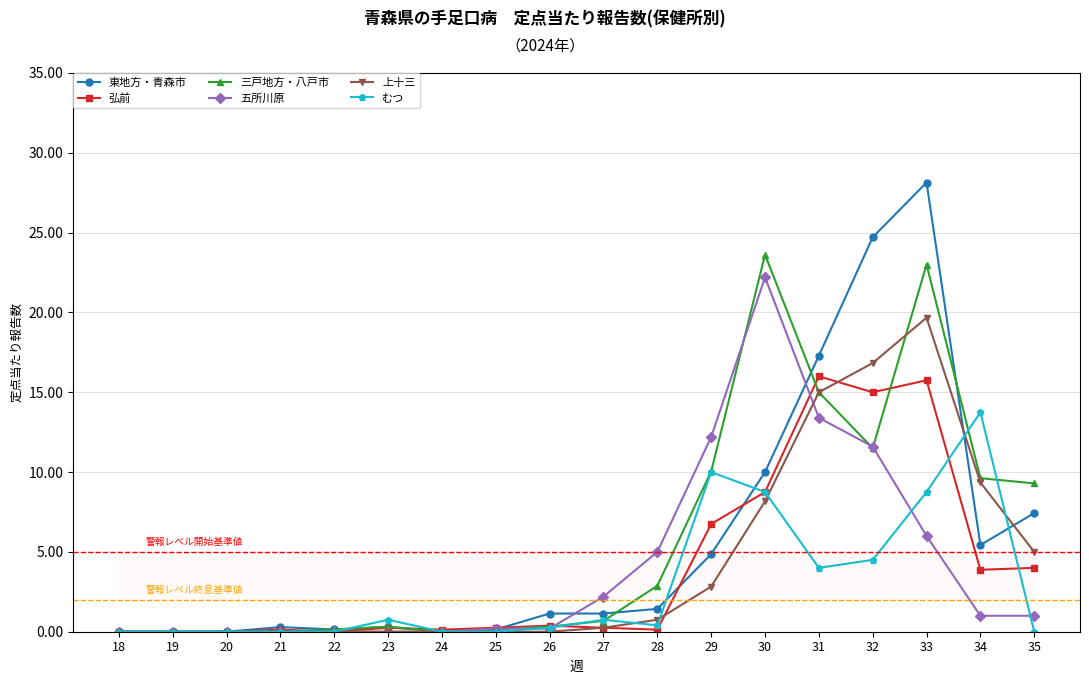

True or false: 三戸地方・八戸市 has a value of 0.2 at 25.

False